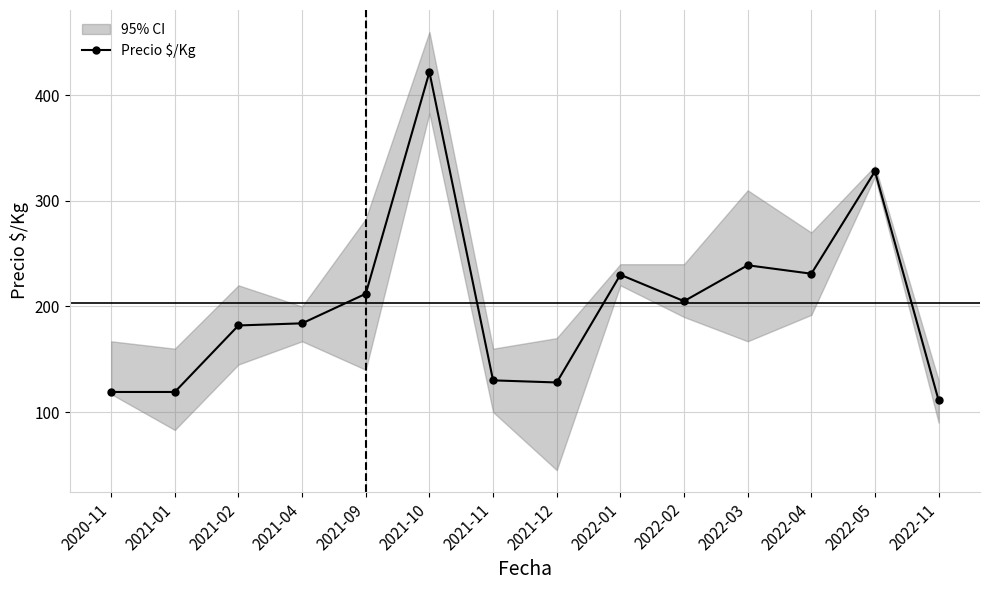

At which label does the data first exceed 205?

2021-09